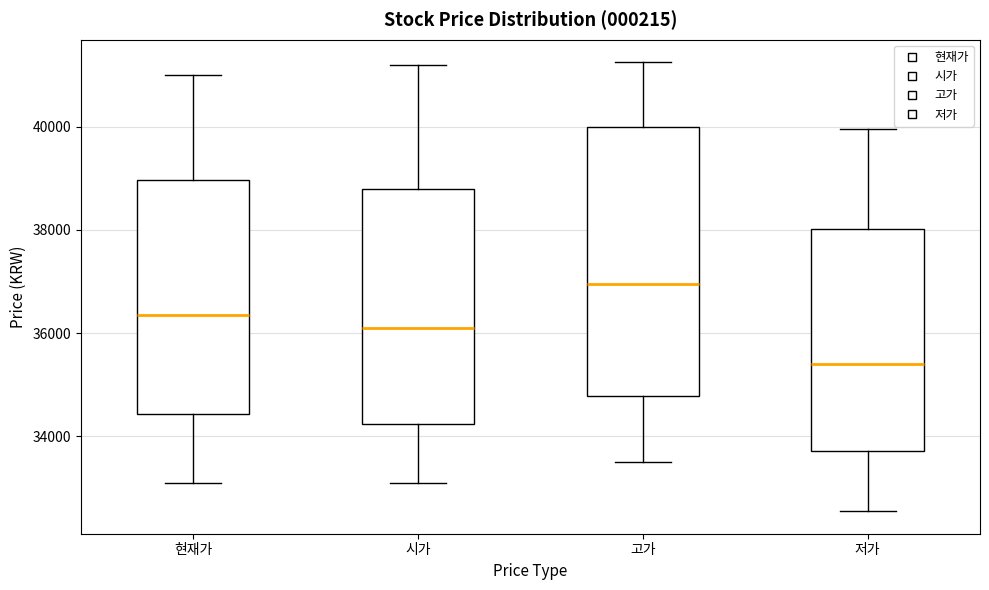

Where does the lower whisker of the box for 현재가 end on the y-axis? The values are not printed on the chart, so give them approximately, as read against the axis.

33200